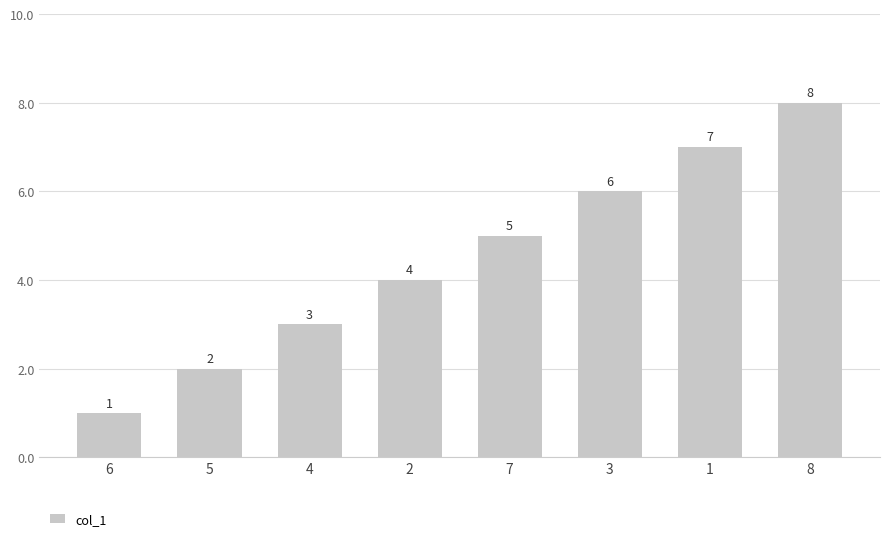

What is the sum of the values at 6 and 1?

8